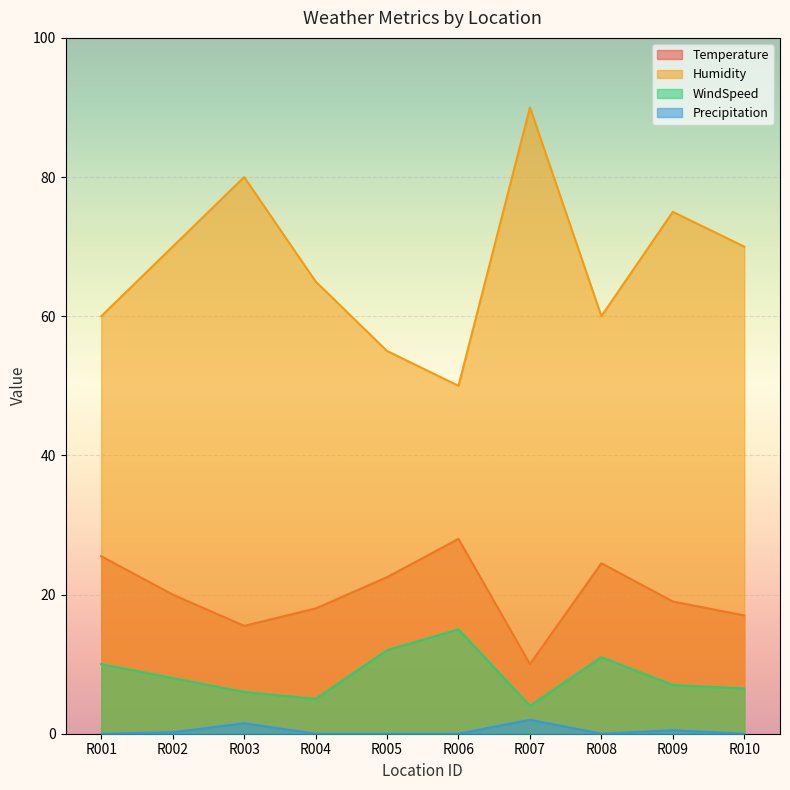

Is the value of Precipitation at R003 greater than the value of Humidity at R003?

No